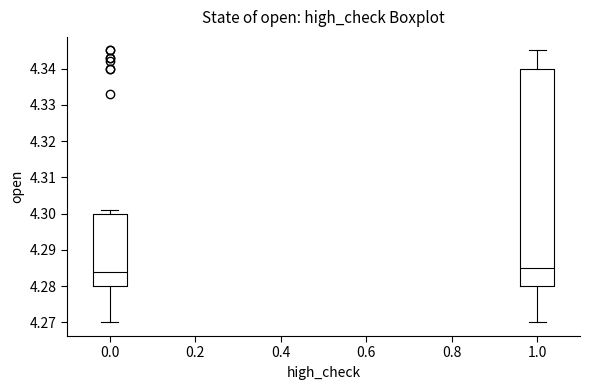

Which box is the tallest, from its lower edge to its upper edge?

1.0